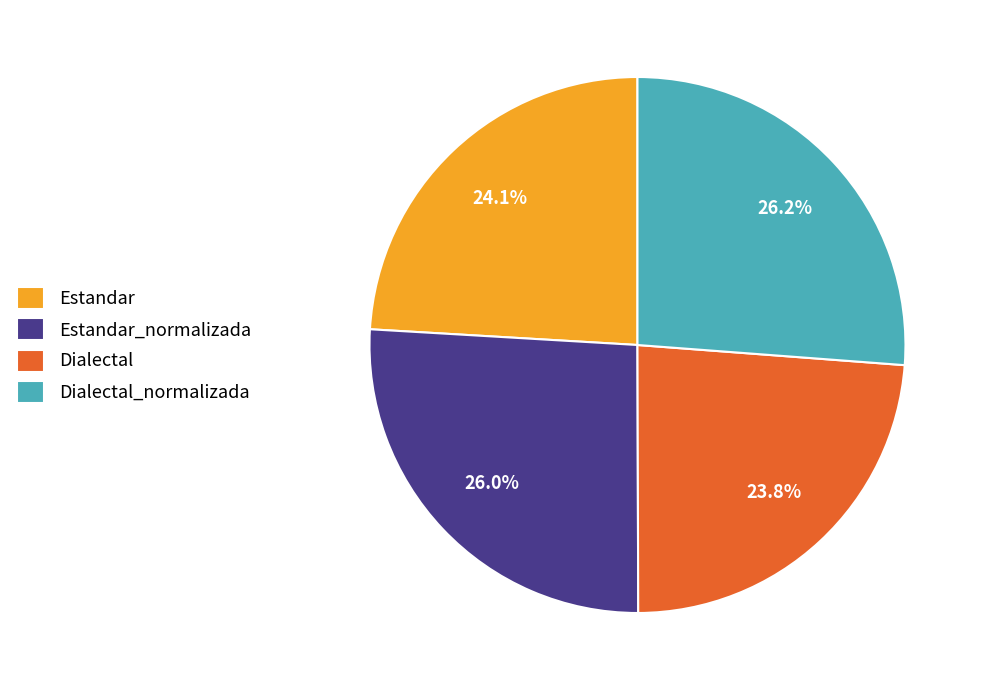

What percentage is the Estandar_normalizada slice, to the nearest percent?

26%